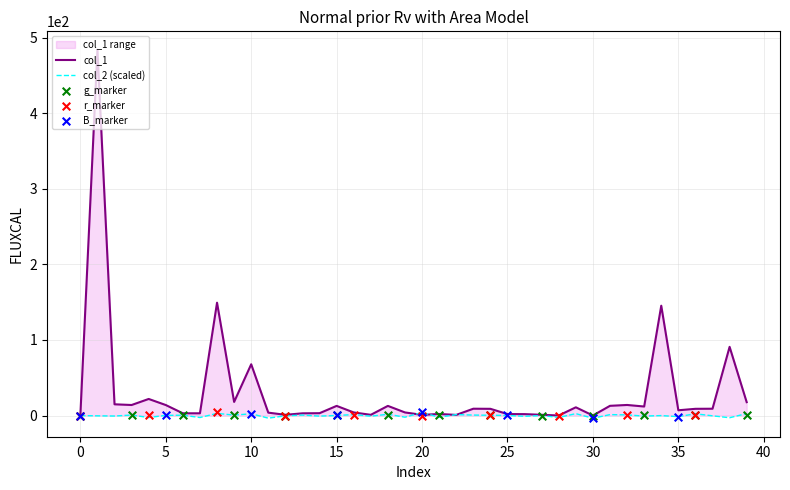

Is the value of col_1 at 28 greater than the value of col_2 at 35?

No